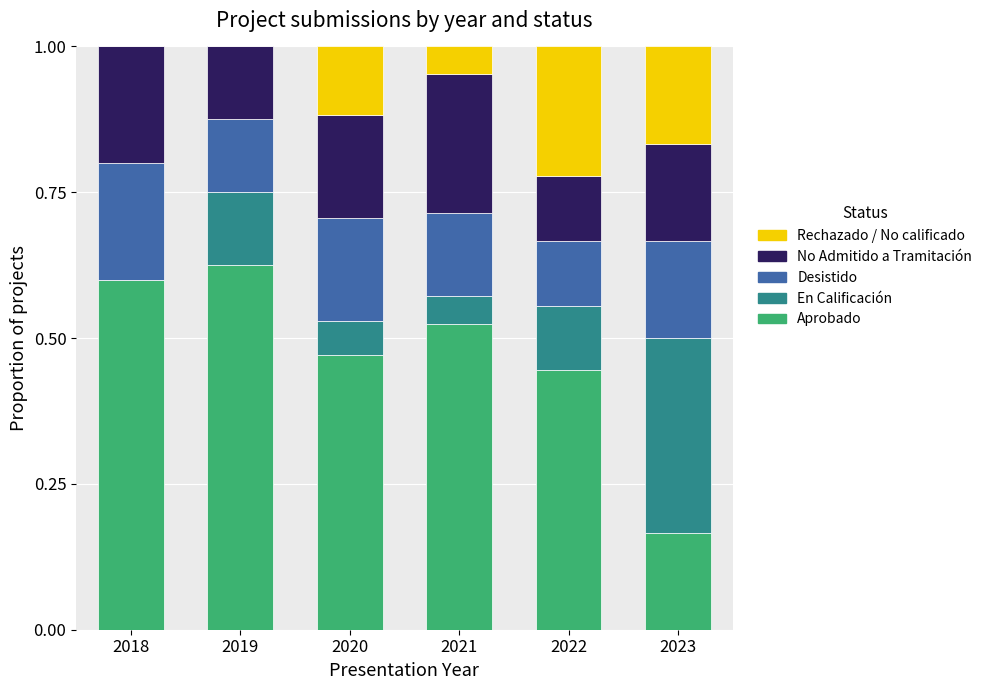

Are the bars grouped side by side (vs. stacked)?

No